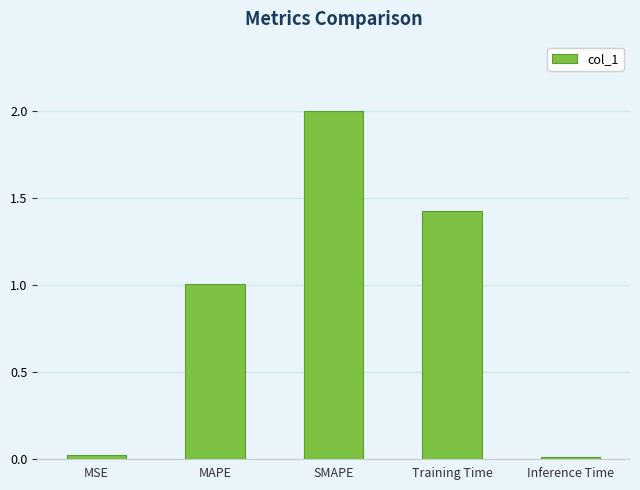

At which label is the value closest to 1?

MAPE